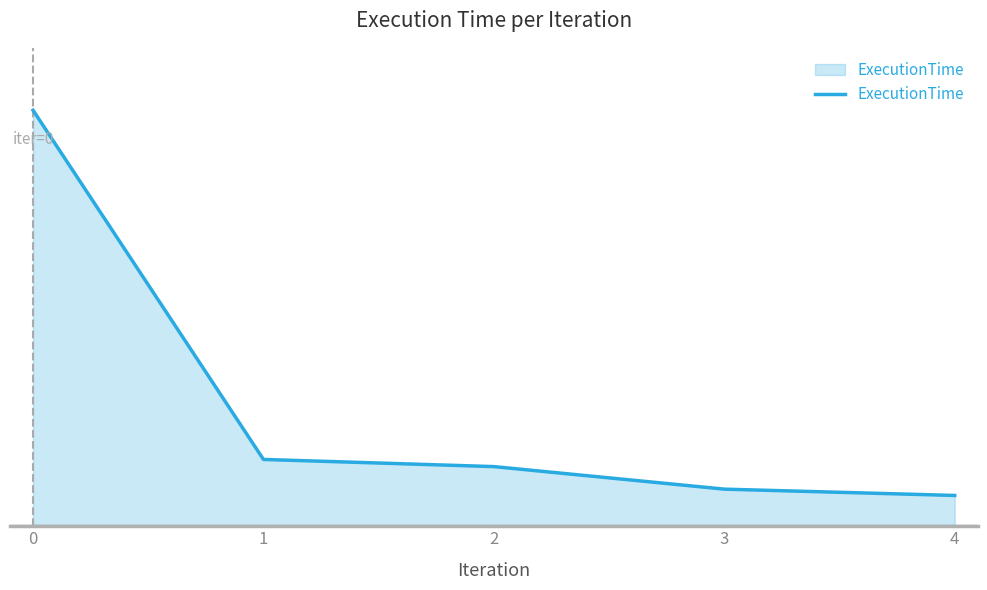

List the labels in order of value, smallest first.

4, 3, 2, 1, 0